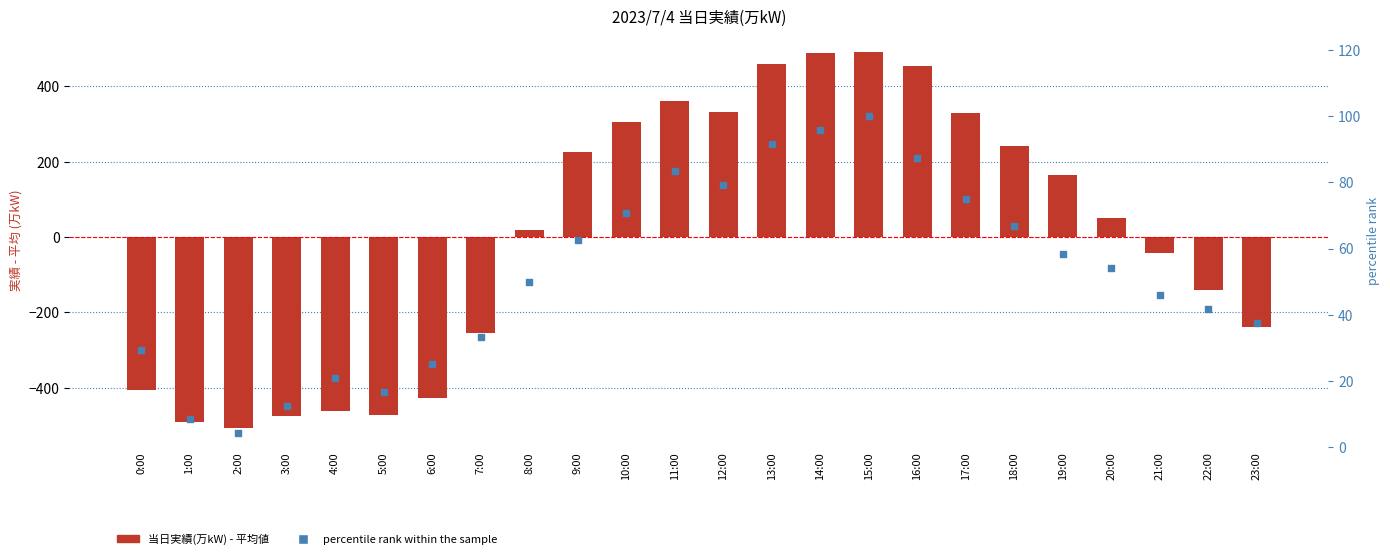

Which series has the largest Y range (max minus min)?

当日実績(万kW)